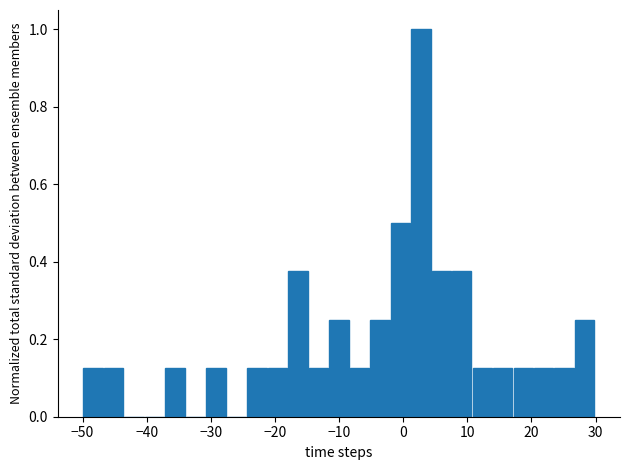

Read against the x-axis, roughly where is the centre of the tallest bar?

3